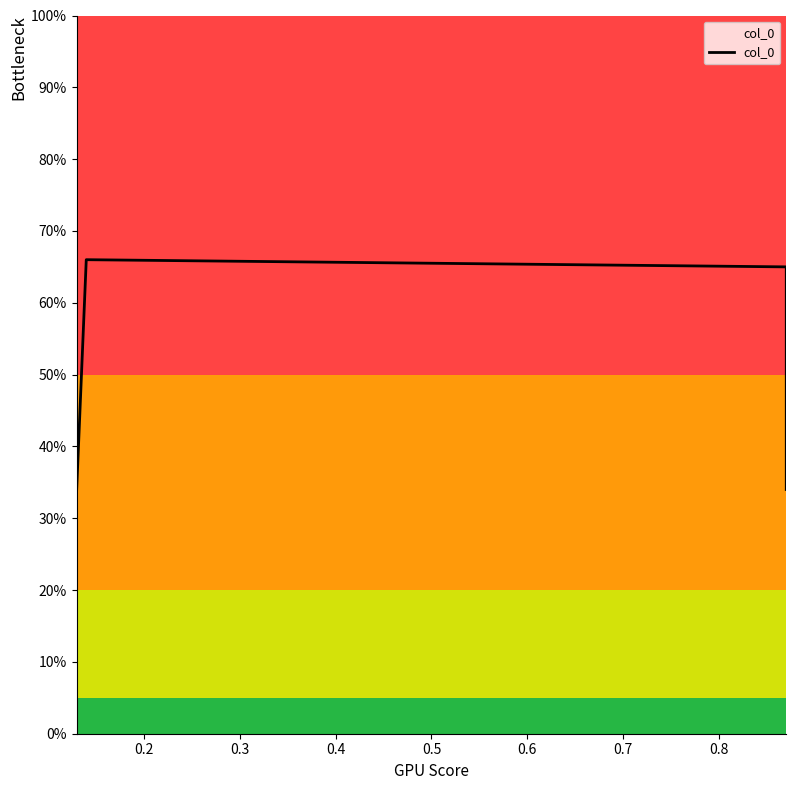

Reading left to right, extract all data points from this chart.

0.3	0.7	0.7	0.3